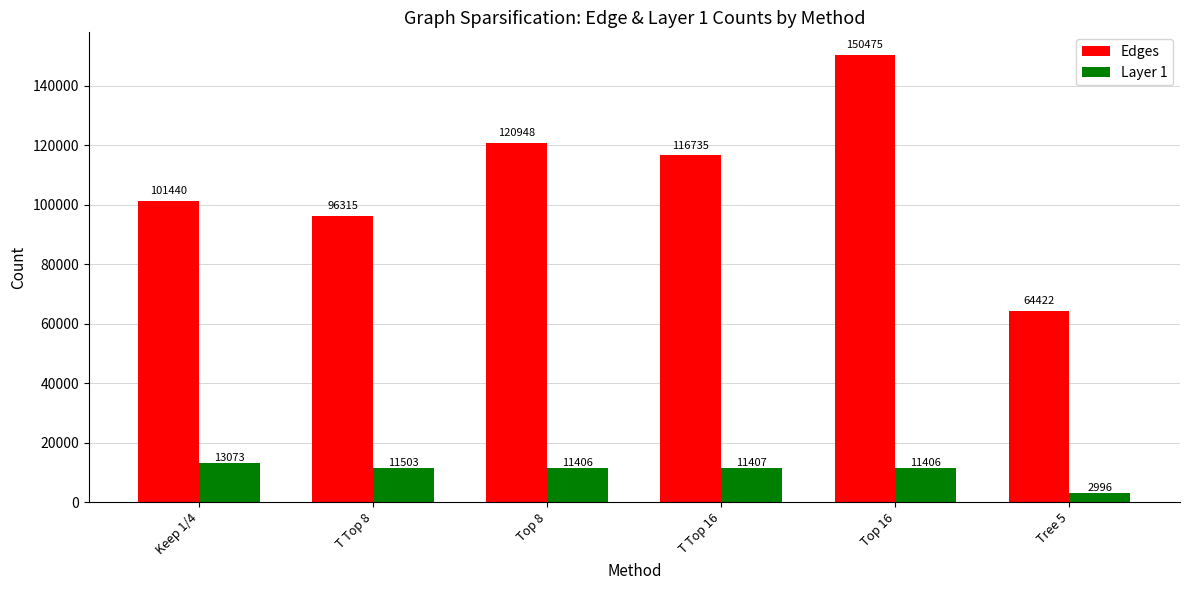

What is the spread (max minus min) of values at Tree 5?

61426